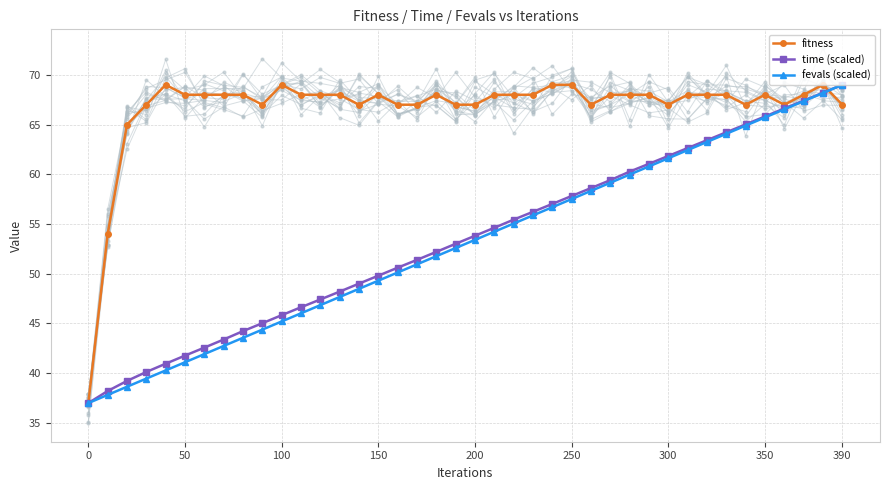

True or false: fitness has more than 0 points higher than both neighbors.

True